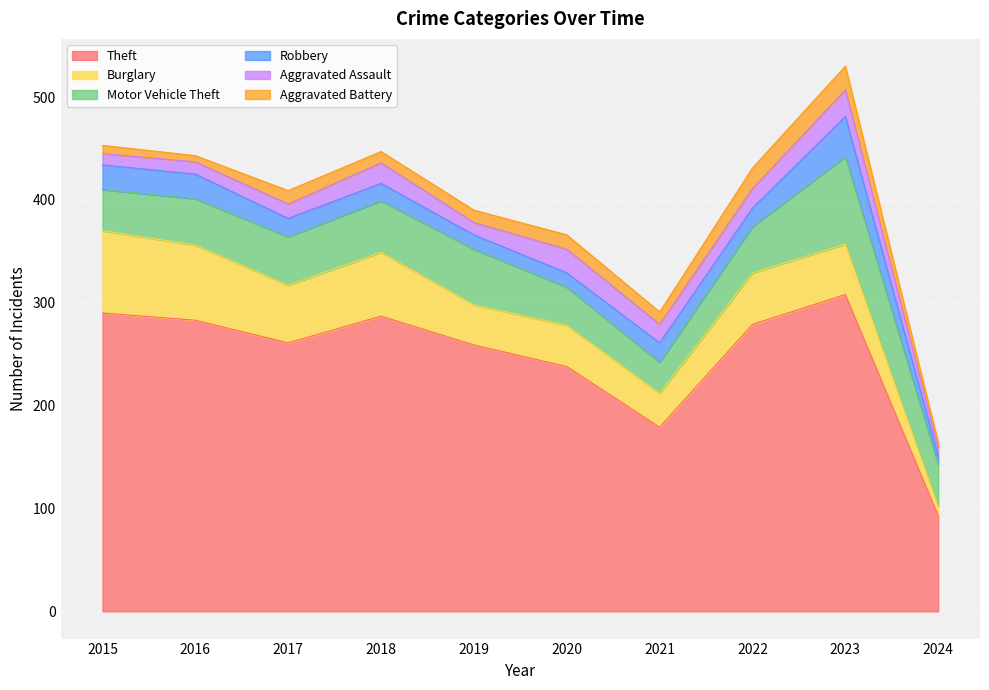

At which label does Burglary reach its peak?

2015